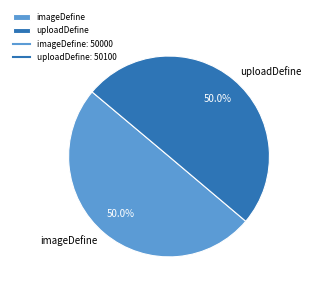

Combined, what portion of the pie is uploadDefine and imageDefine?

100.0%